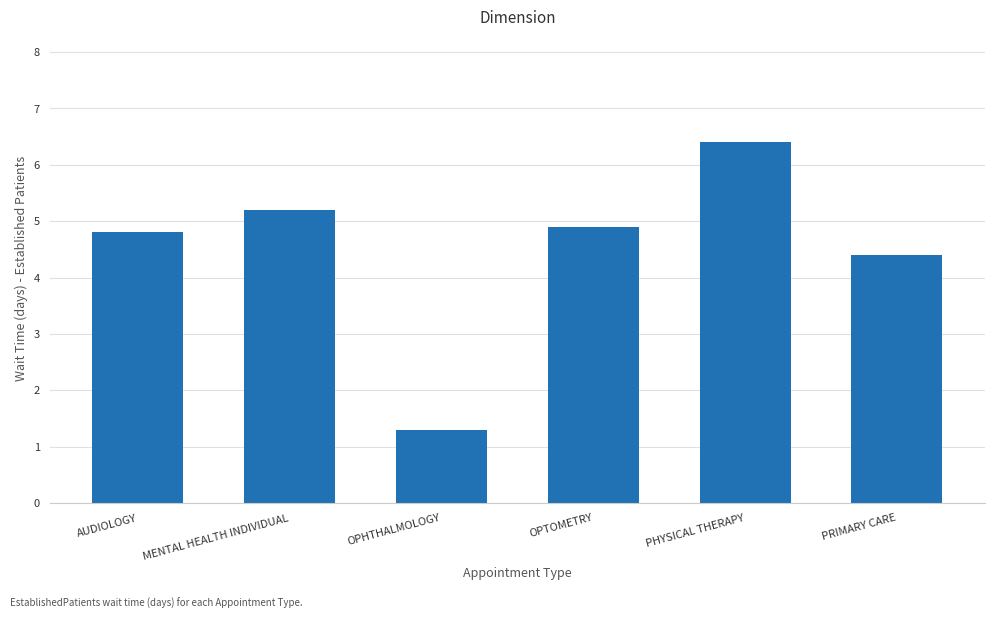

Does the chart contain stacked bars?

No